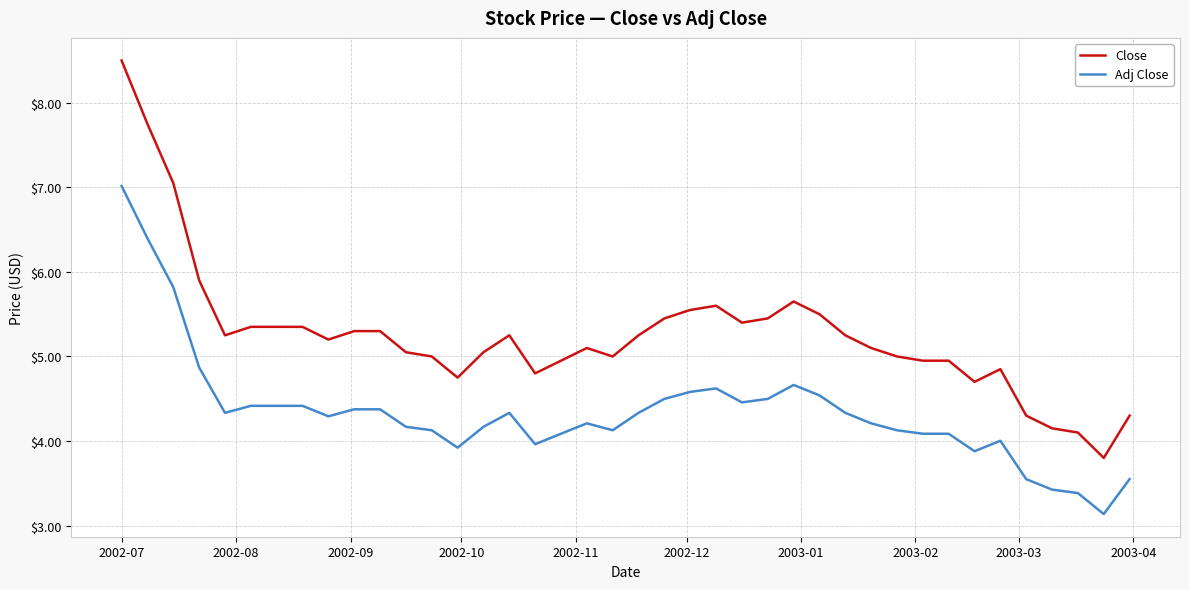

Which series has the widest spread of values?

Close